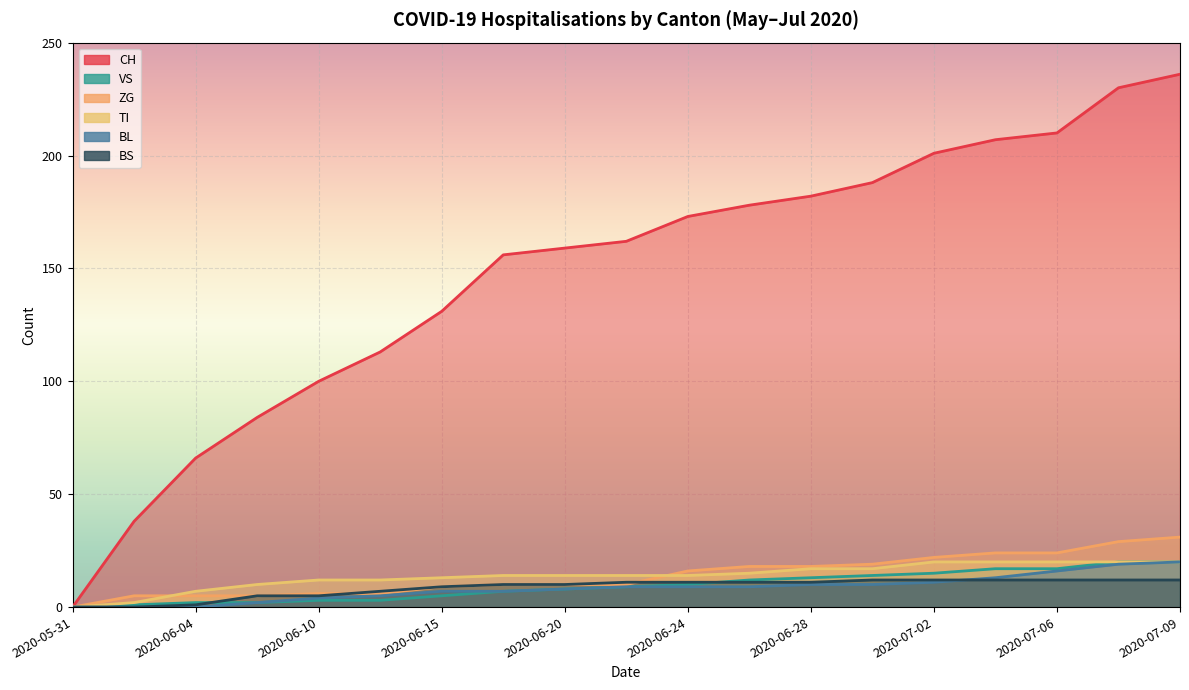

True or false: BL and CH cross at least once.

False